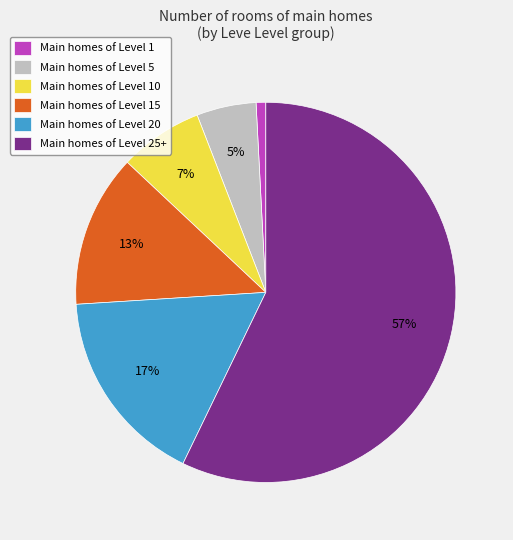

What is the largest slice in the pie chart?

Main homes of Level 25+